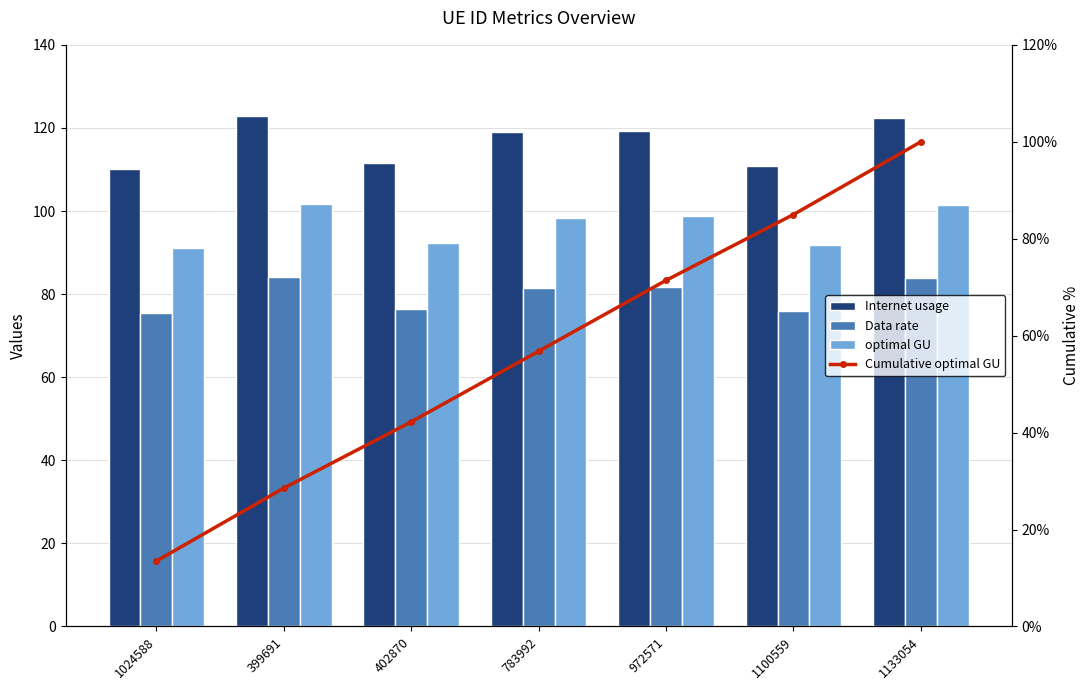

Reading left to right, transcribe all the data shown in this chart.

Internet usage: 110.1	122.9	111.6	118.9	119.3	110.9	122.5
Data rate: 75.3	84.1	76.4	81.4	81.7	75.9	83.9
optimal GU: 91.1	101.7	92.3	98.4	98.7	91.7	101.4
Cumulative optimal GU: 13.5	28.5	42.2	56.8	71.4	85.0	100.0